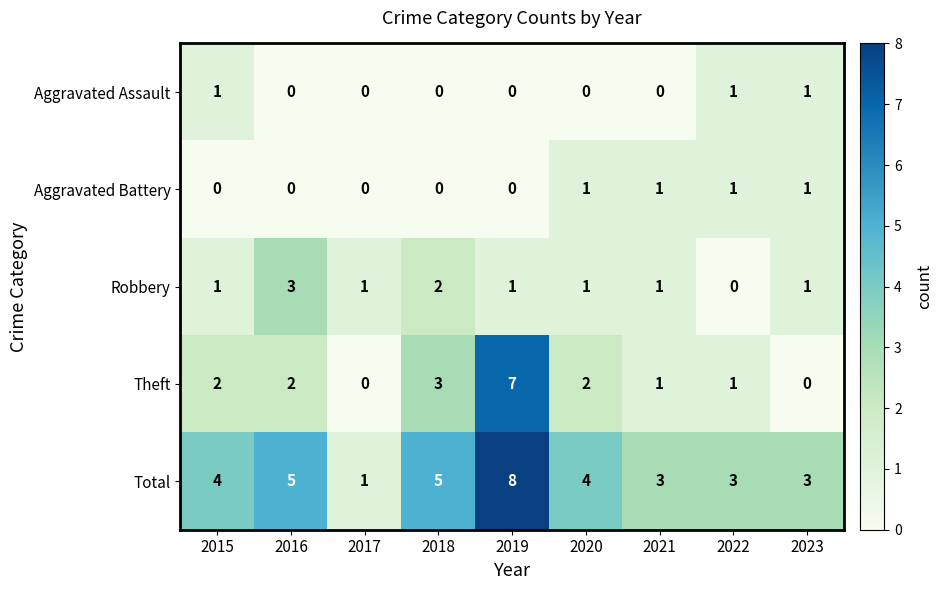

Is it true that Theft equals 2 at 2015?

True